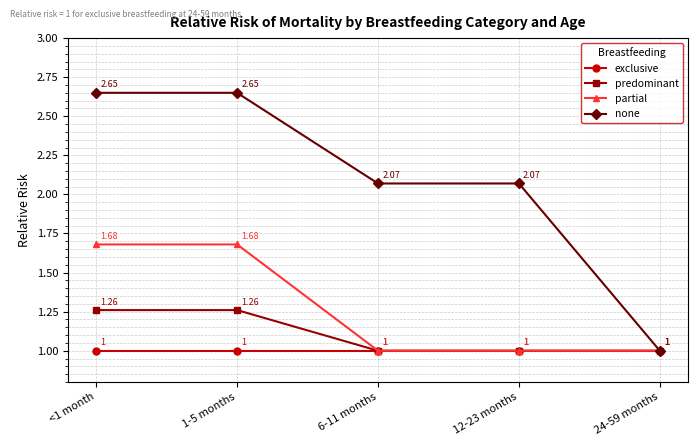

Does the chart have visible grid lines?

Yes